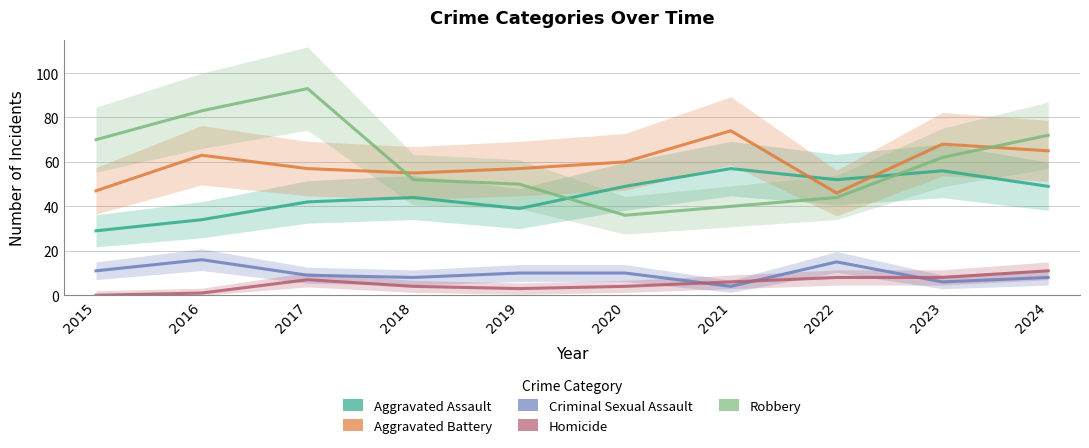

What is the spread (max minus min) of values at 2019?

54